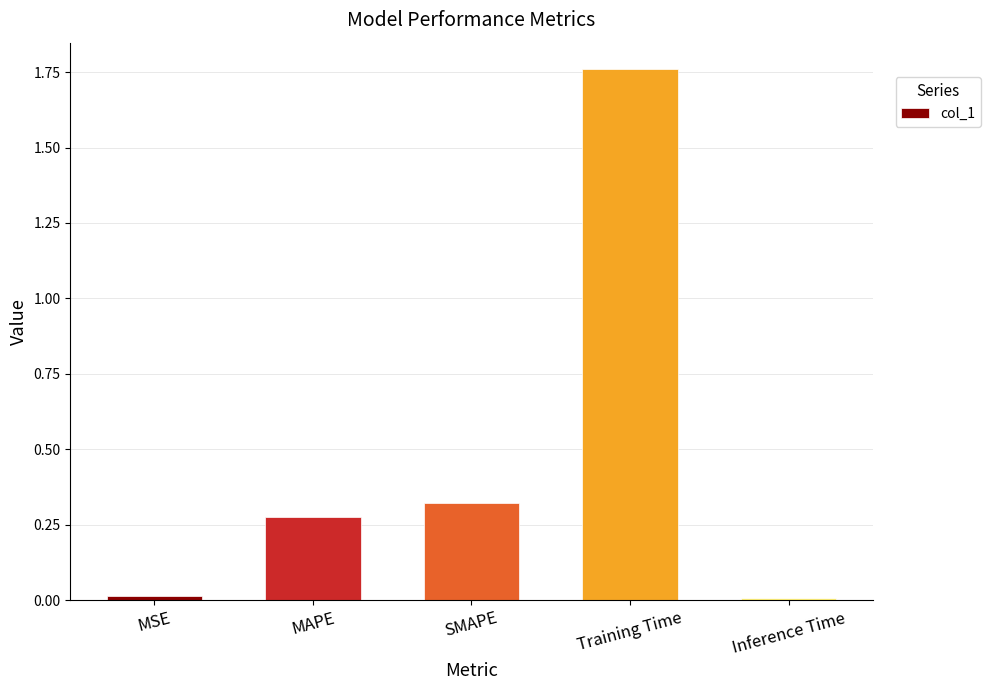

What is the sum of all values?

2.4